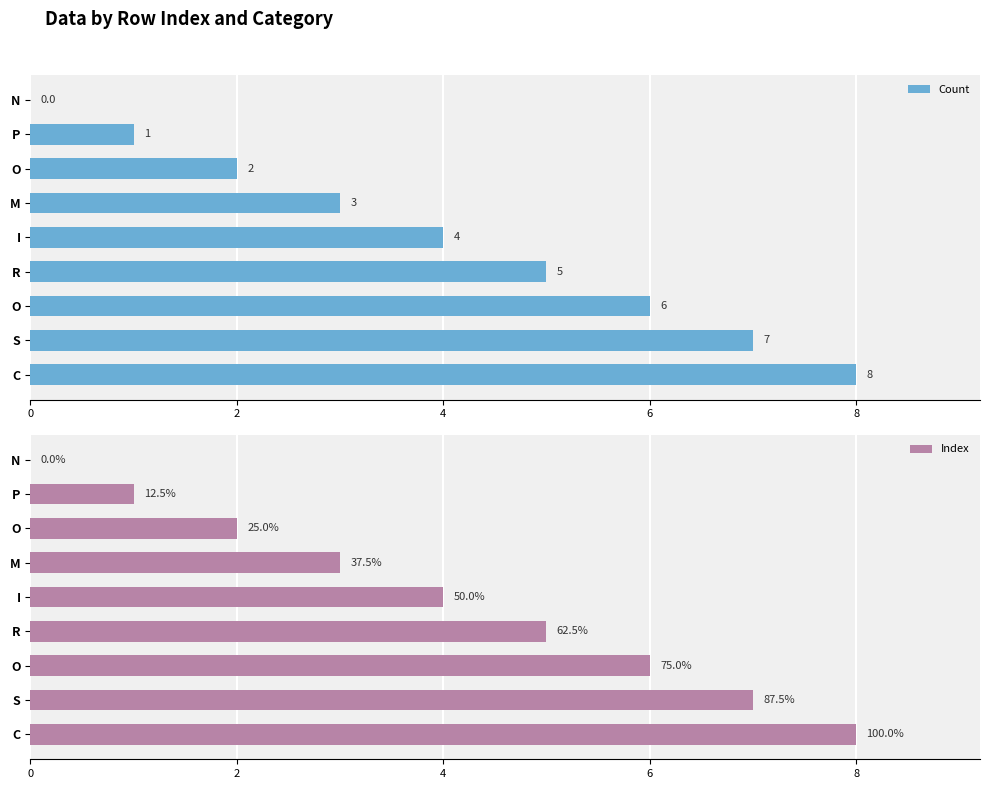

What is the maximum value shown in the chart?

8